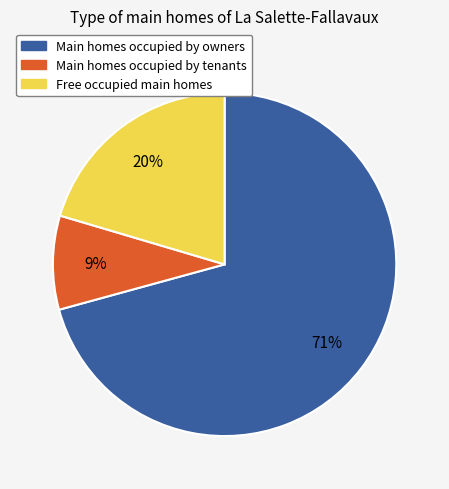

How many segments does this pie chart have?

3